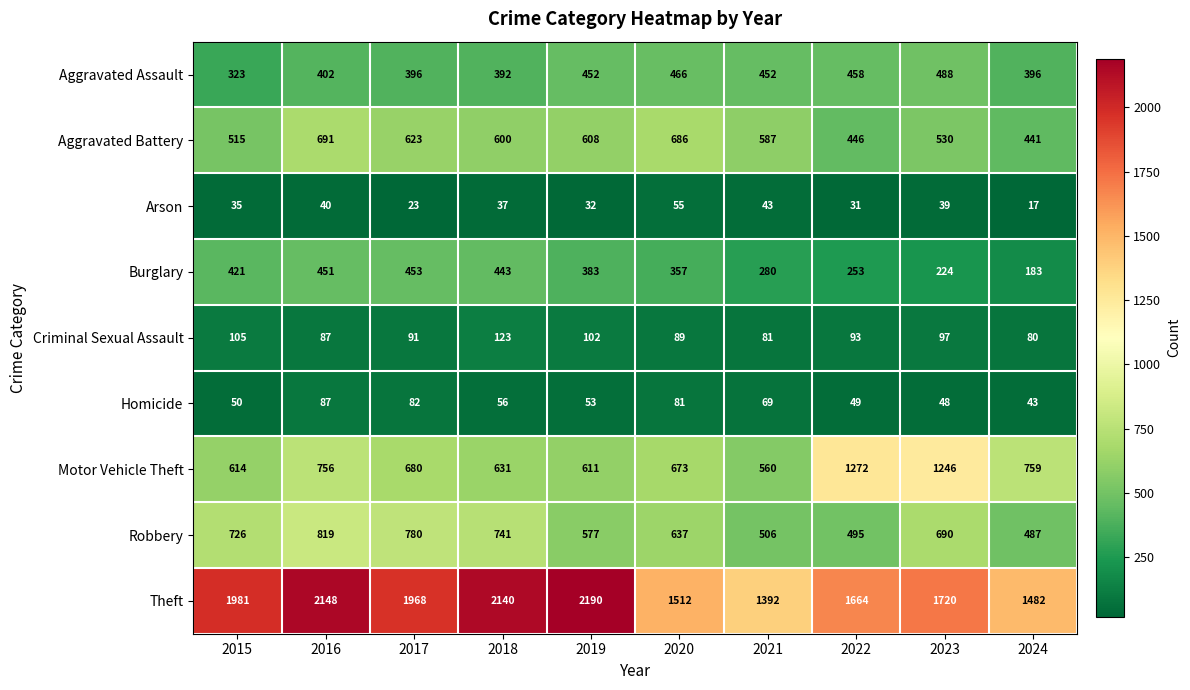

What is the smallest value displayed?

17